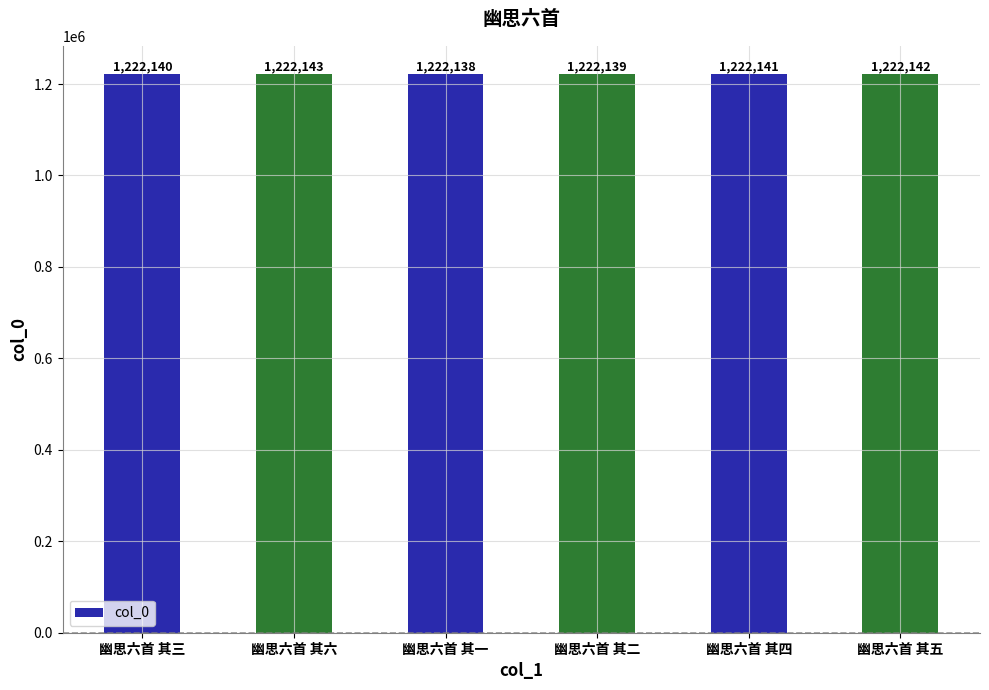

Rank the categories by value from highest to lowest.

幽思六首 其六, 幽思六首 其五, 幽思六首 其四, 幽思六首 其三, 幽思六首 其二, 幽思六首 其一